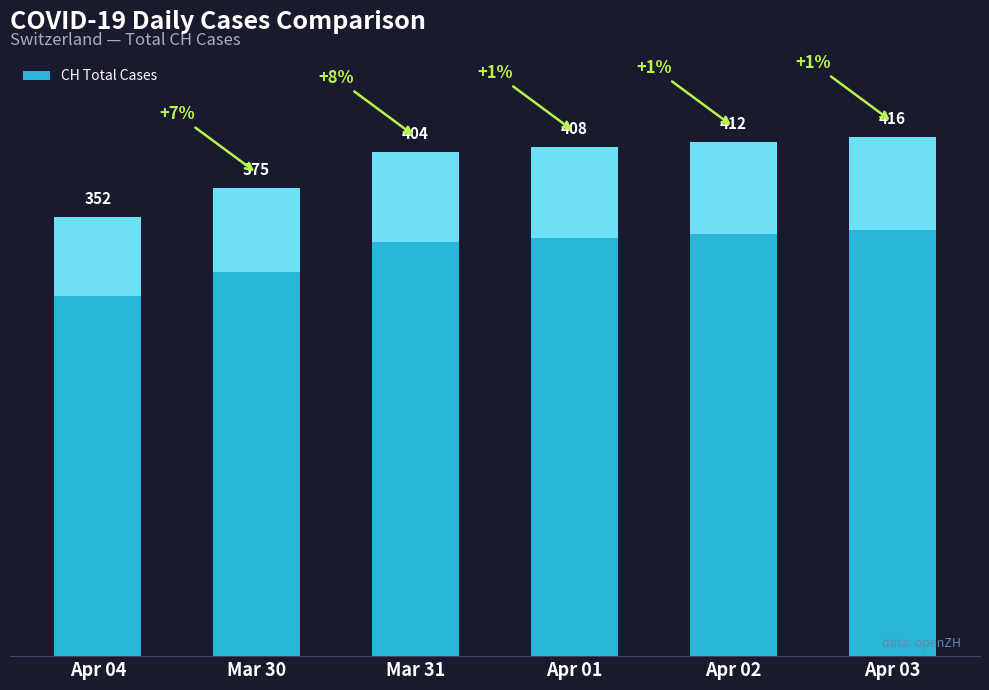

What is the change in value from Apr 04 to Apr 02?

+60